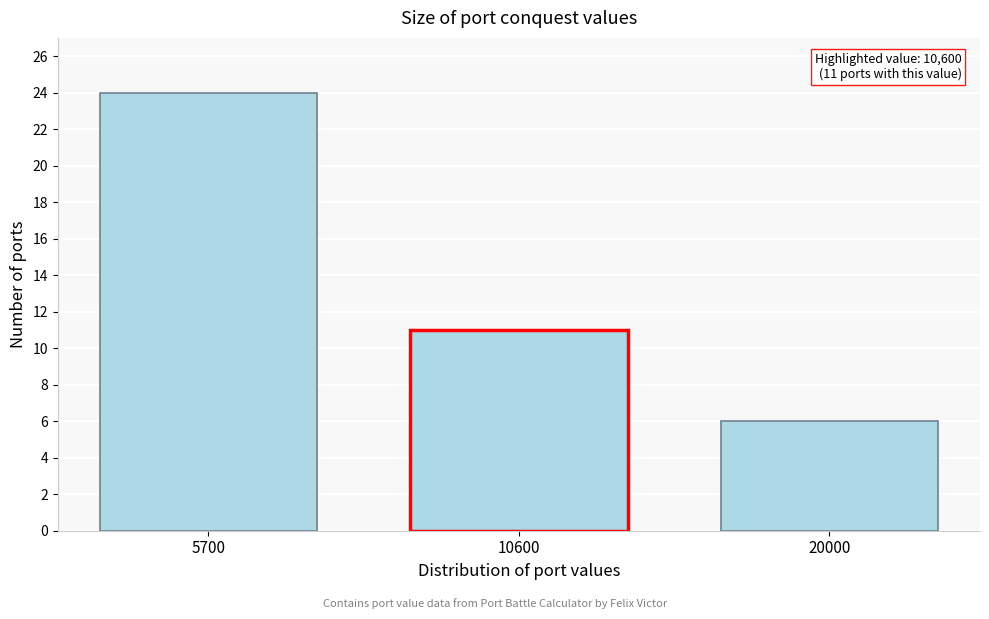

Reading right to left, what are all the values shown in this chart?

6	11	24